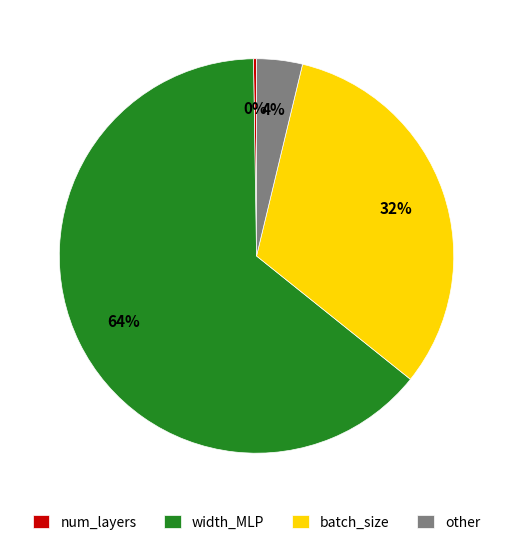

Is the sum of width_MLP and batch_size greater than half?

Yes